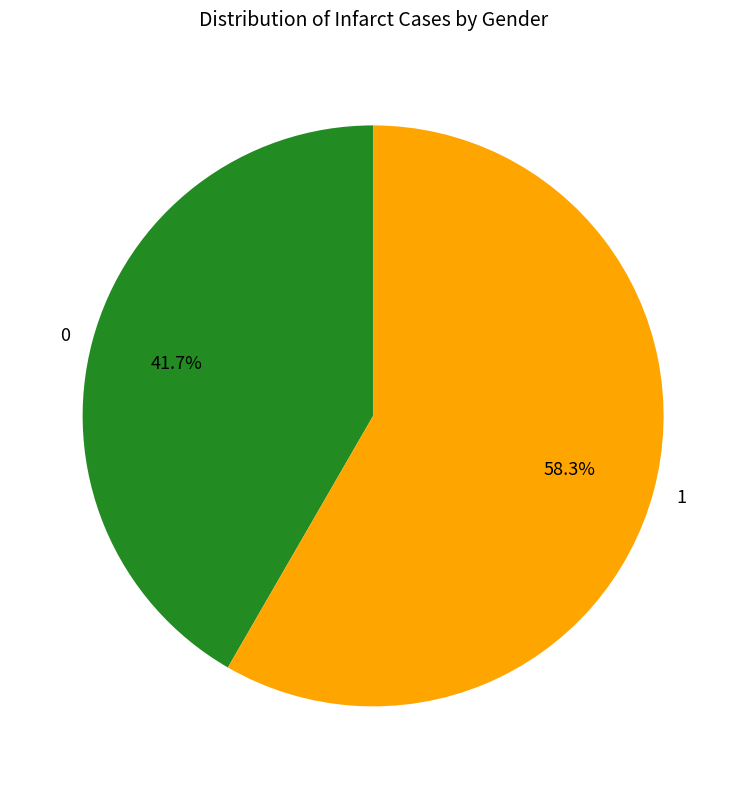

How many slices are in this pie chart?

2